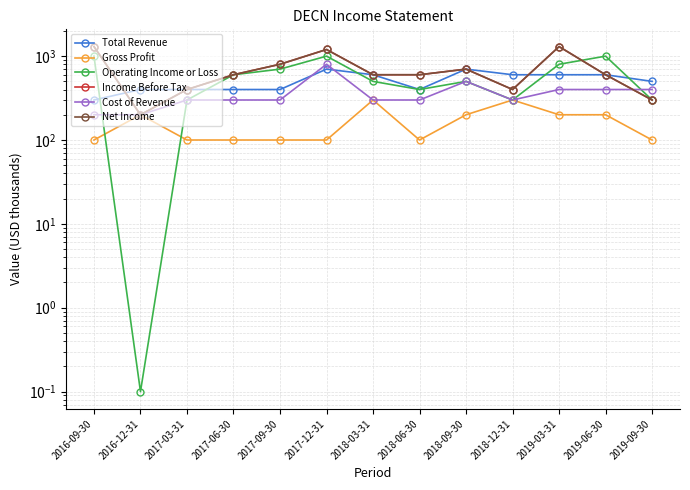

The value of Gross Profit at 2017-09-30 is 100.0. True or false?

True